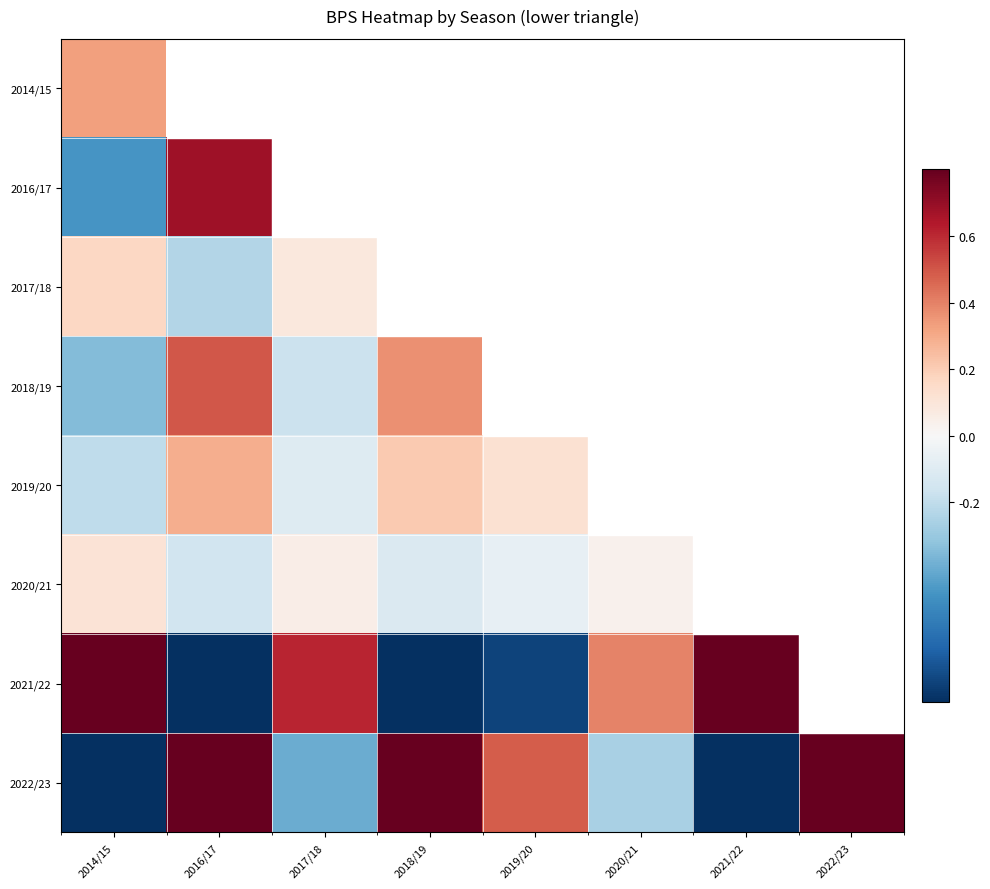

What is the difference between the maximum and second lowest values in the 2022/23 series?

1.6